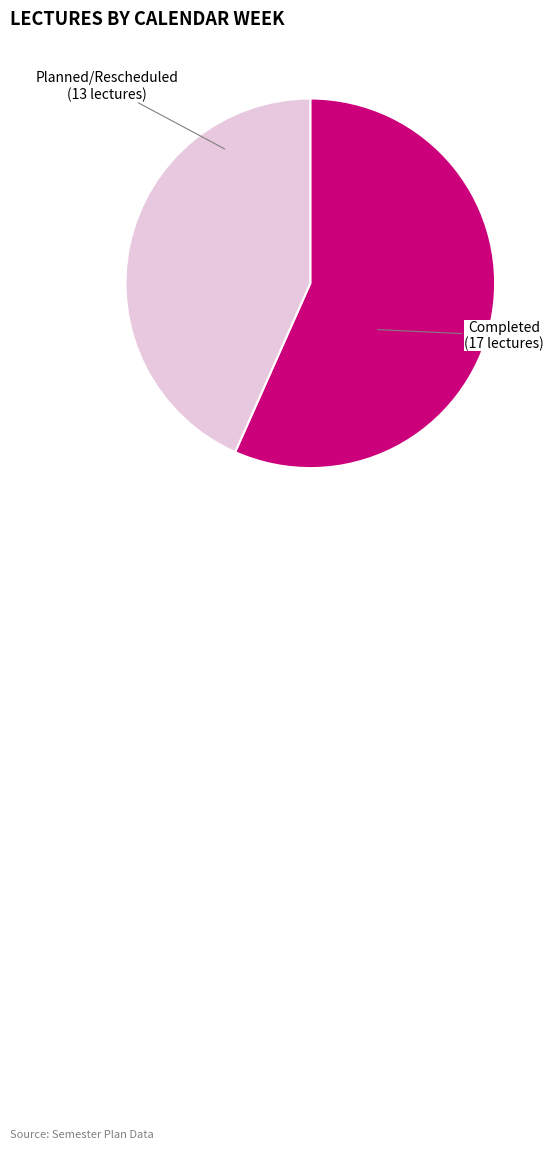

Which slice is the largest?

Completed (17 lectures)